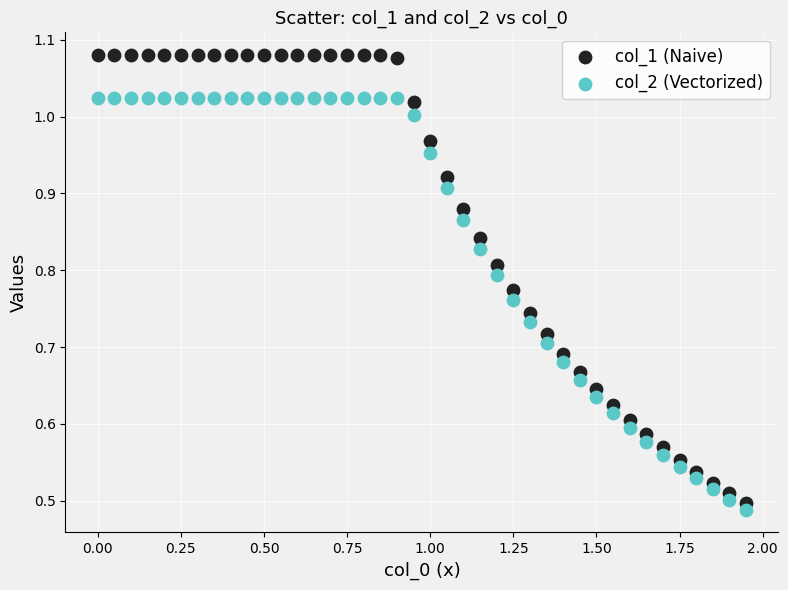

Which series contains the highest Y value?

col_1 (Naive)